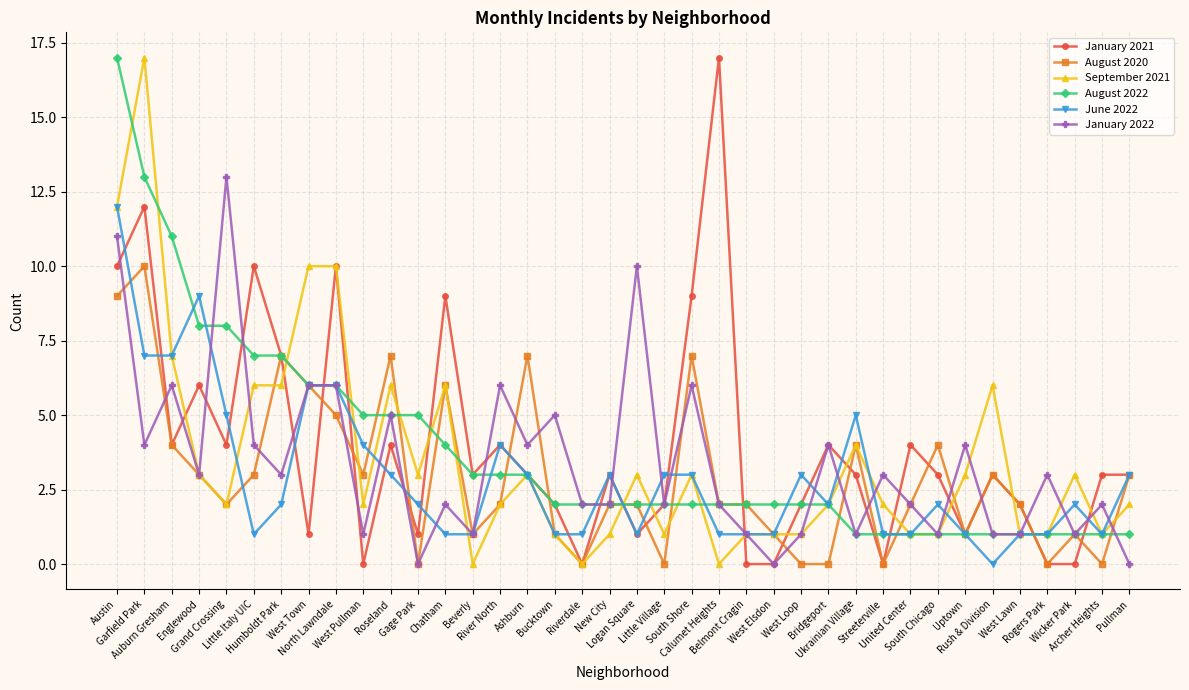

The August 2020 series shows -4 at Streeterville. True or false?

False